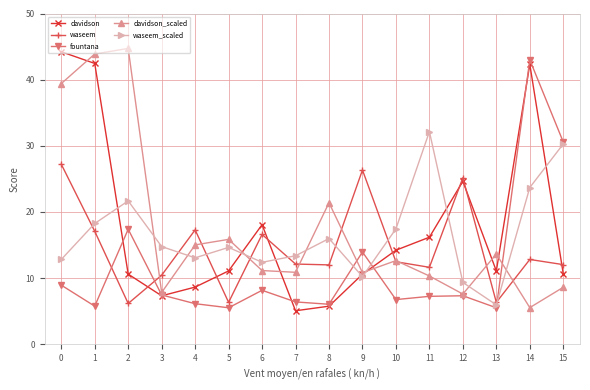

What is the maximum value for davidson?

44.2